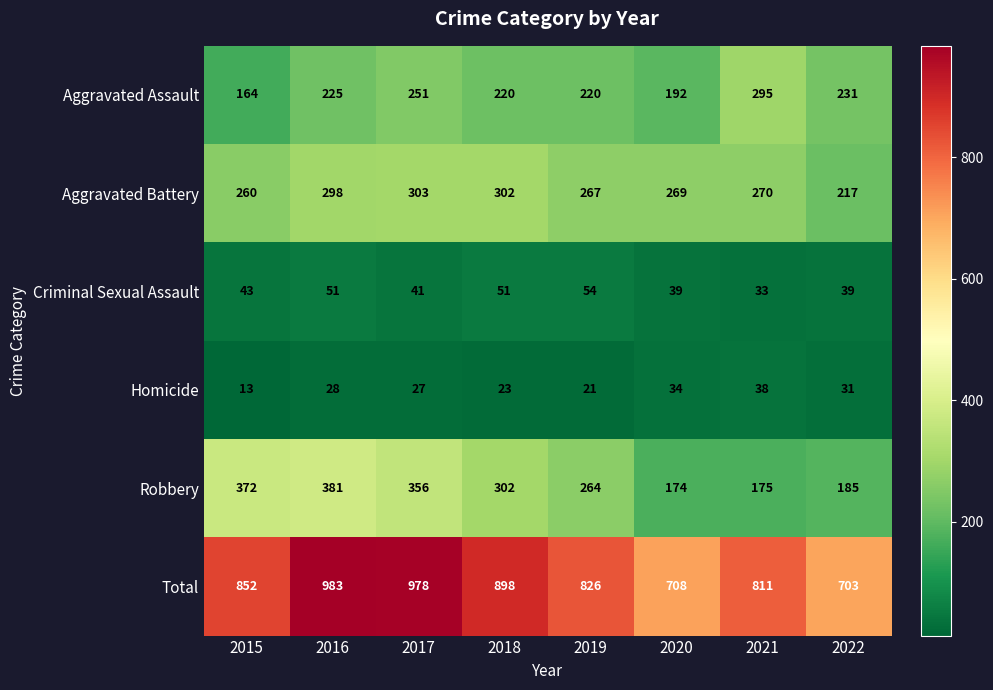

Rank the series by their maximum value, from lowest to highest.

Homicide, Criminal Sexual Assault, Aggravated Assault, Aggravated Battery, Robbery, Total